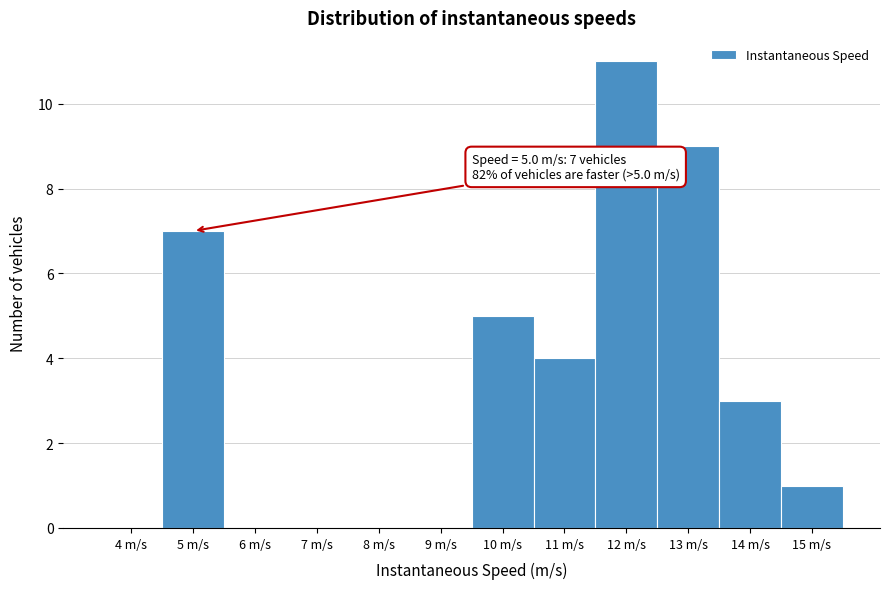

Reading left to right, extract all data points from this chart.

4 m/s=0	5 m/s=7	6 m/s=0	7 m/s=0	8 m/s=0	9 m/s=0	10 m/s=5	11 m/s=4	12 m/s=11	13 m/s=9	14 m/s=3	15 m/s=1